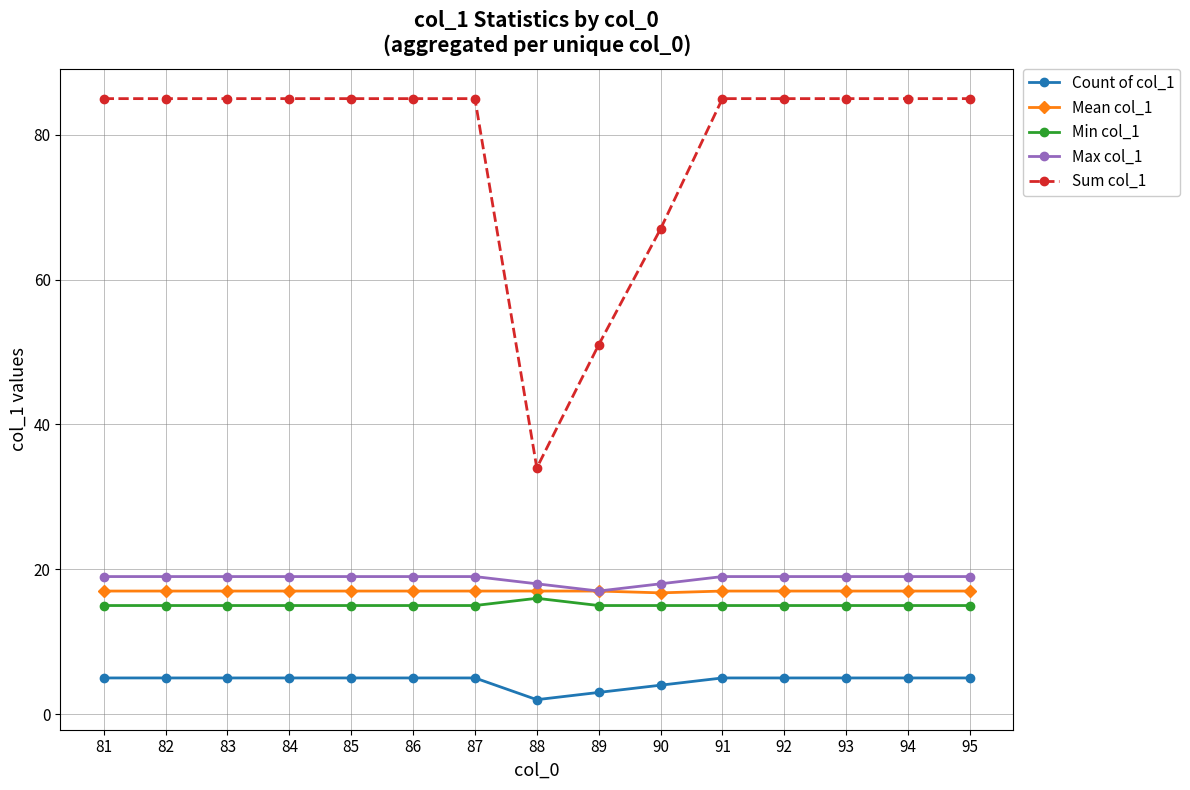

What is the sum of all Sum col_1 values?

1172.0